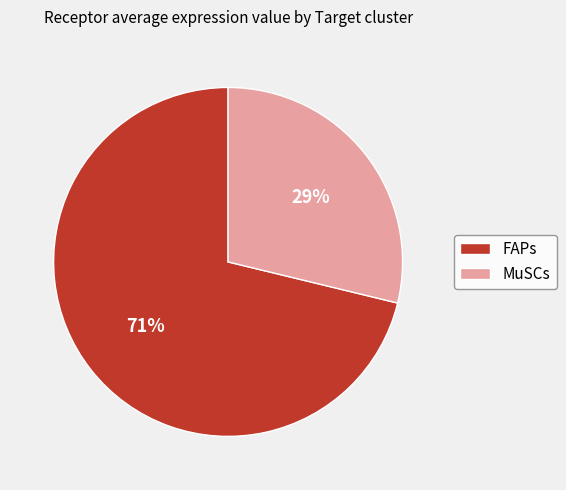

The MuSCs slice represents 41% of the pie. True or false?

False